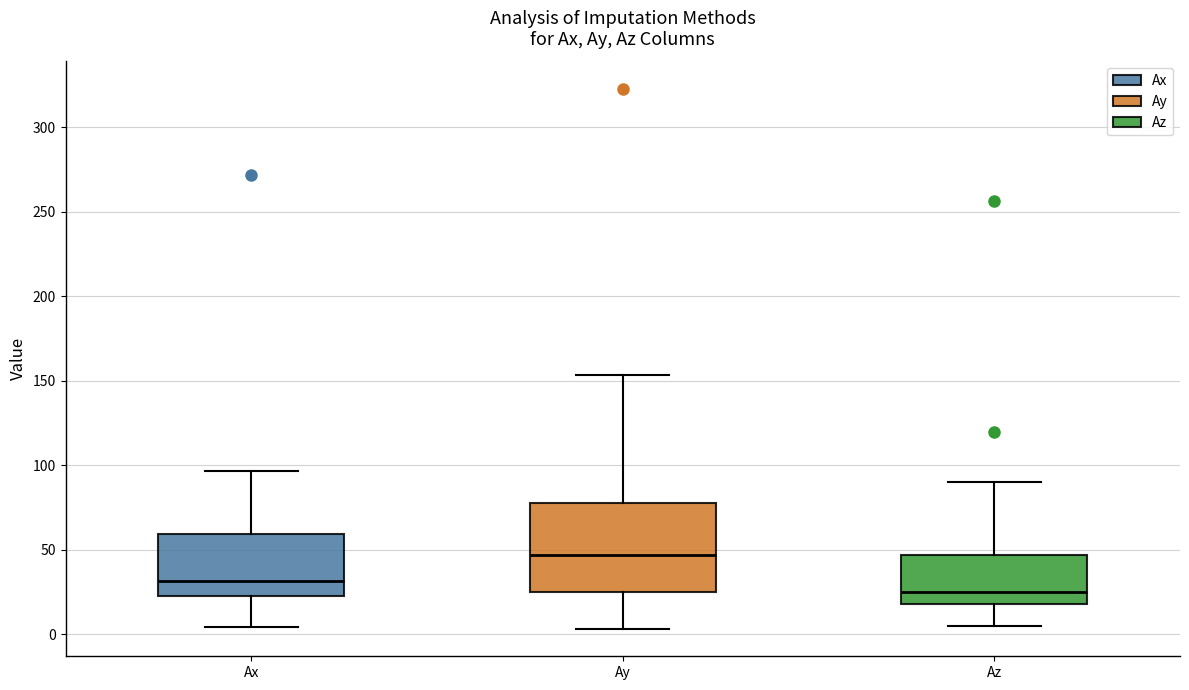

Which box has the highest median line?

Ay